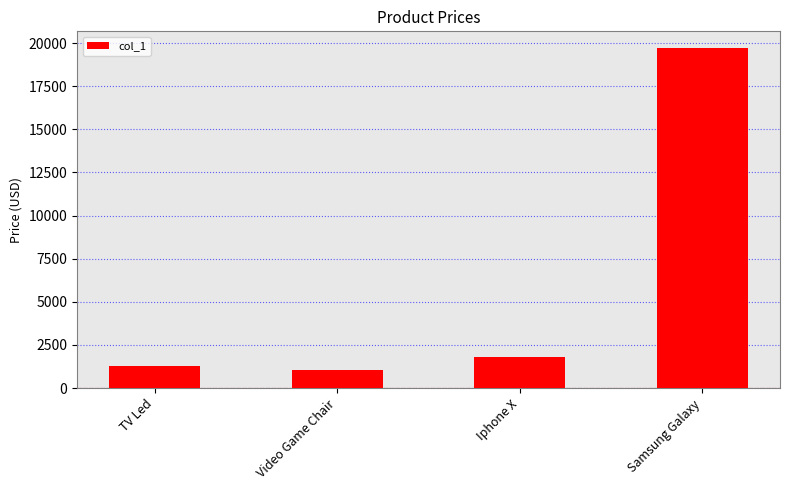

What is the difference between the second highest and minimum values?

748.5